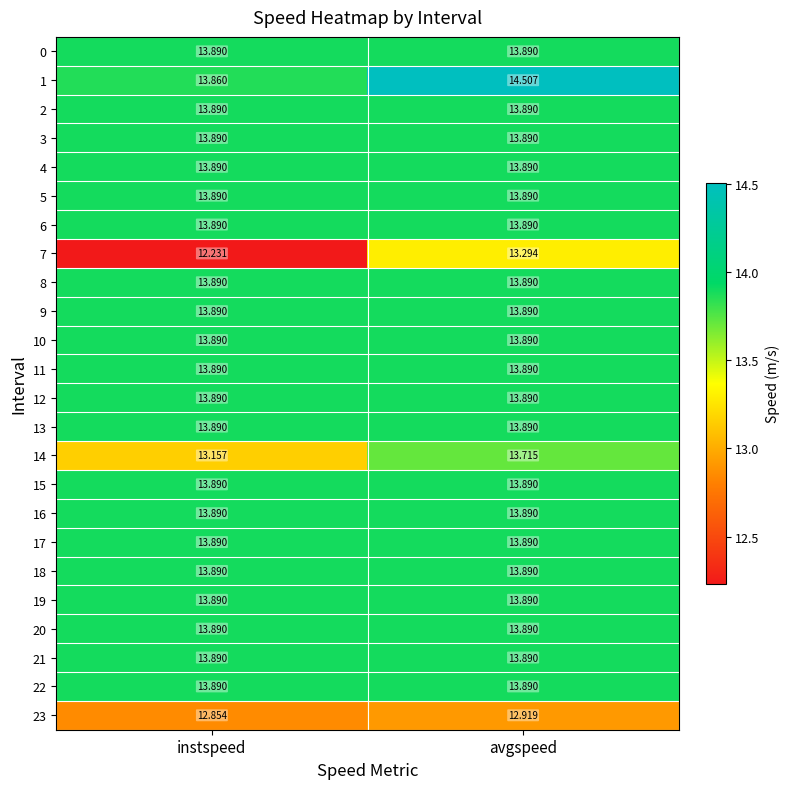

Is the value of 14 at avgspeed greater than the value of 17 at avgspeed?

No